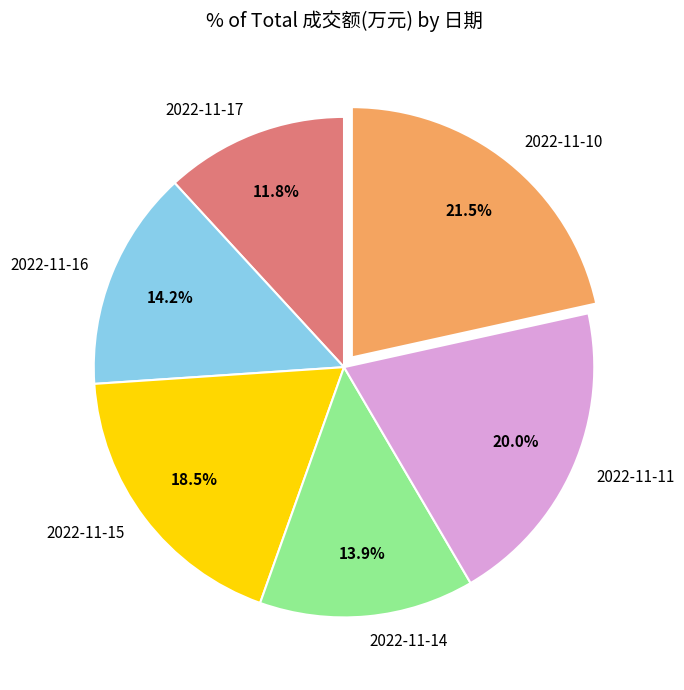

How many segments does this pie chart have?

6